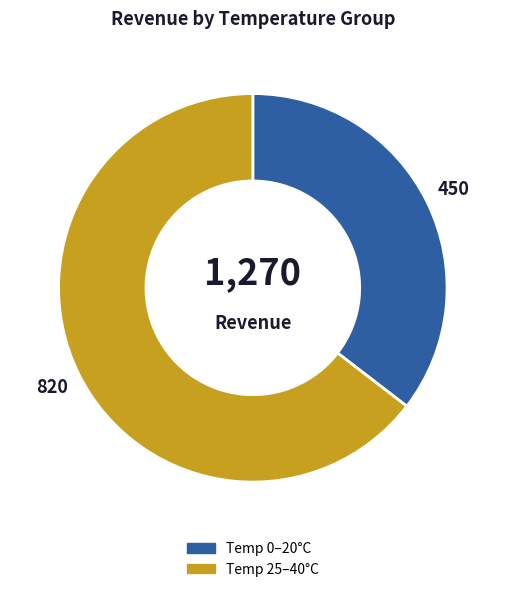

Do Temp 25–40°C and Temp 0–20°C together represent more than half of the pie?

Yes